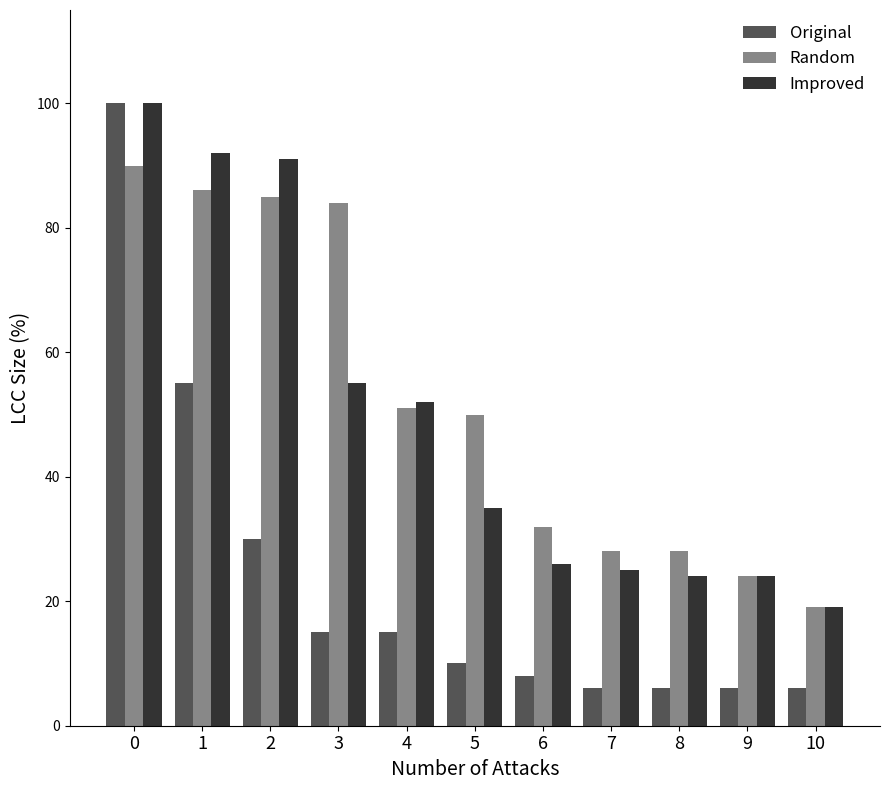

What is the difference between the maximum and minimum values in the Random series?

71